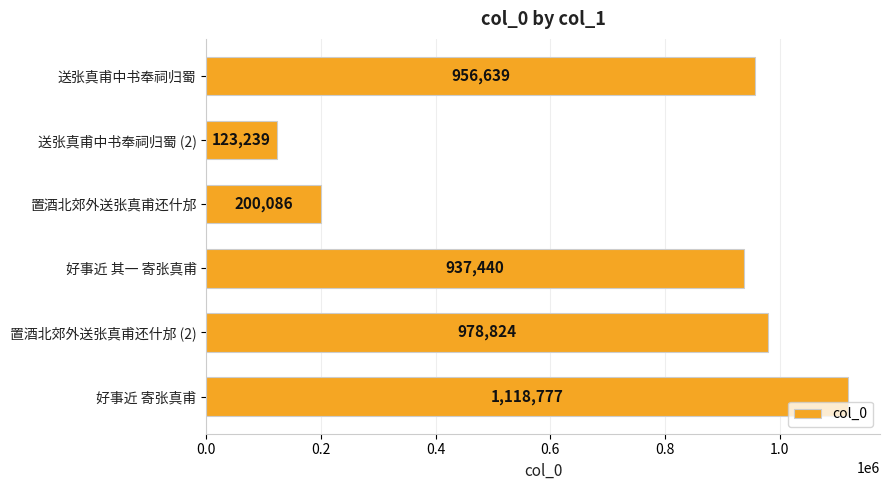

The chart shows a value of 332401 at 置酒北郊外送张真甫还什邡. True or false?

False